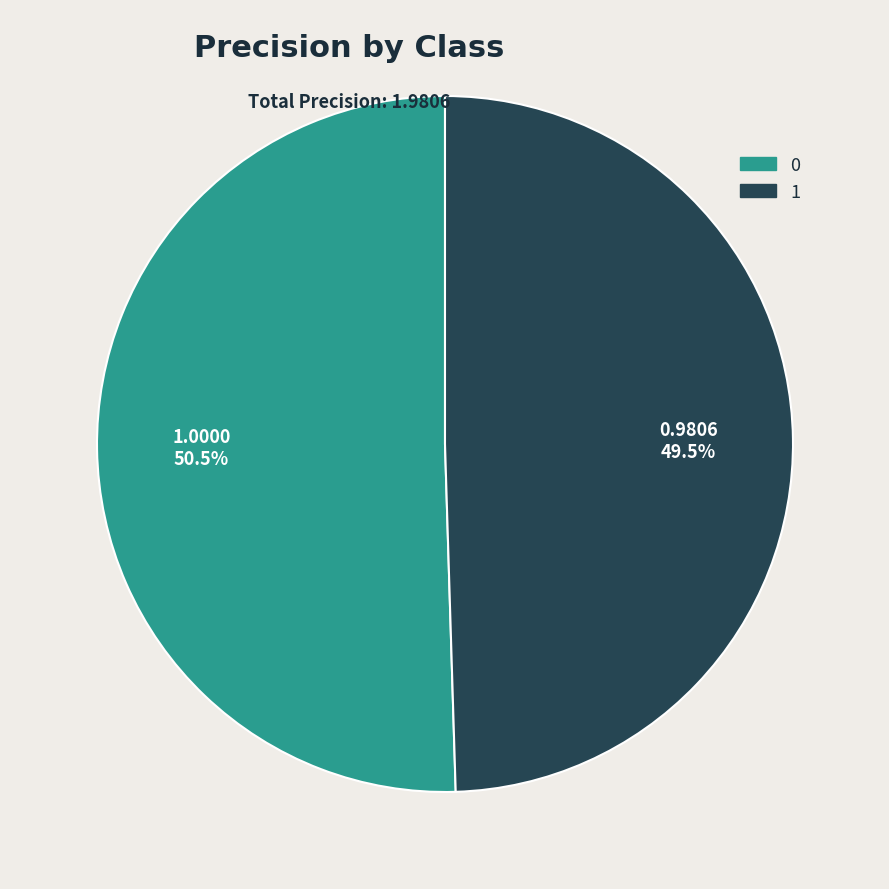

Is there a majority slice in this chart?

Yes